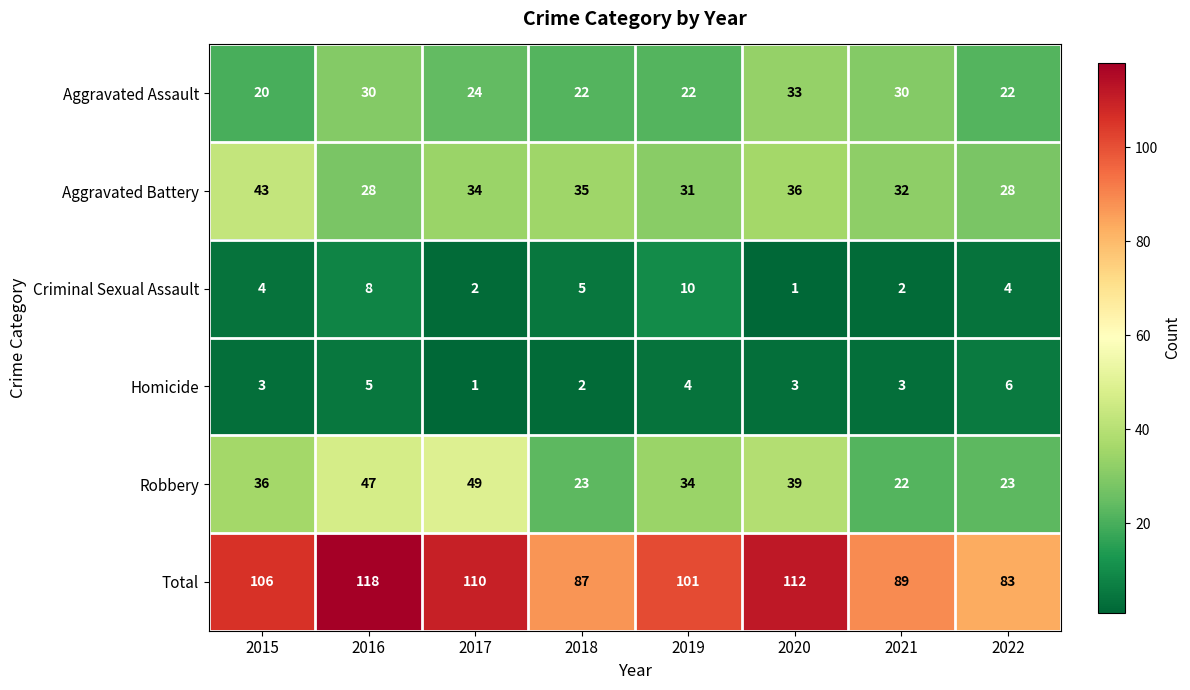

Which category has the lowest value in the Robbery series?

2021